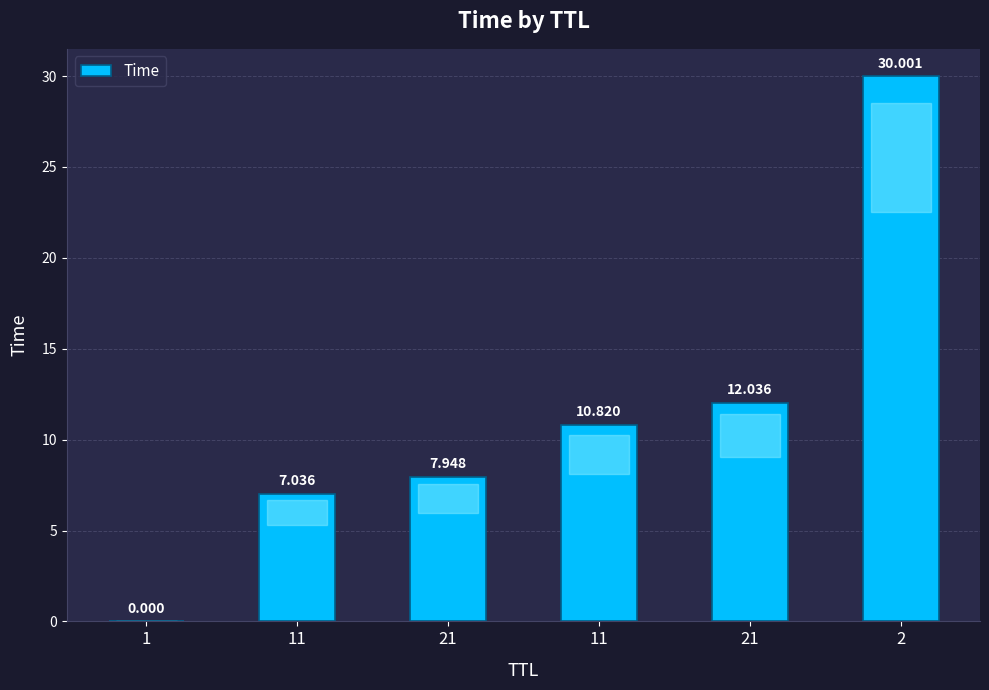

What is the ratio of the value at 11 to the value at 21?

0.9